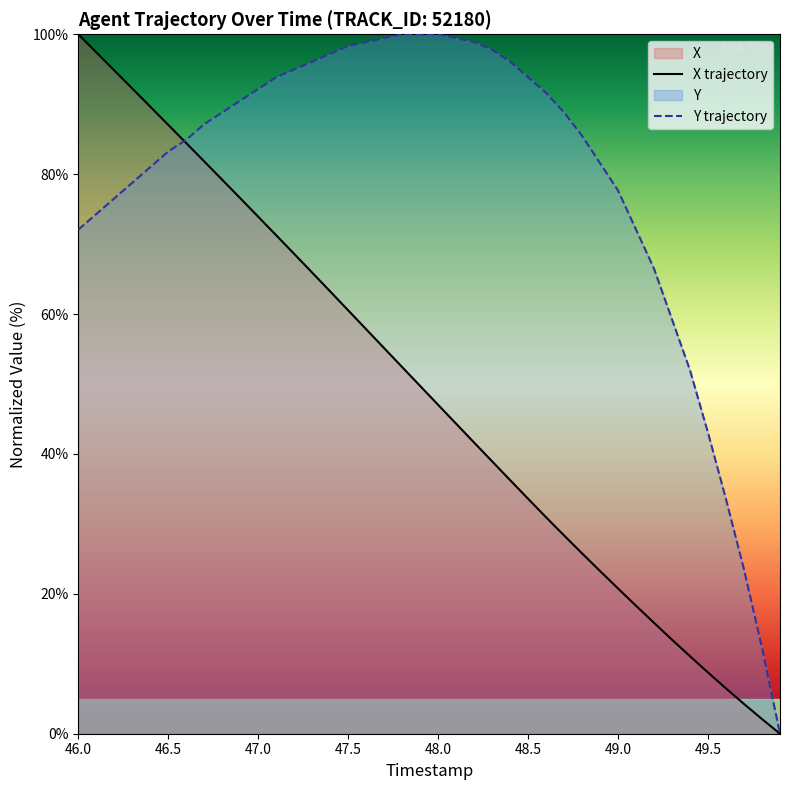

How many positive values does the Y trajectory series have?

39